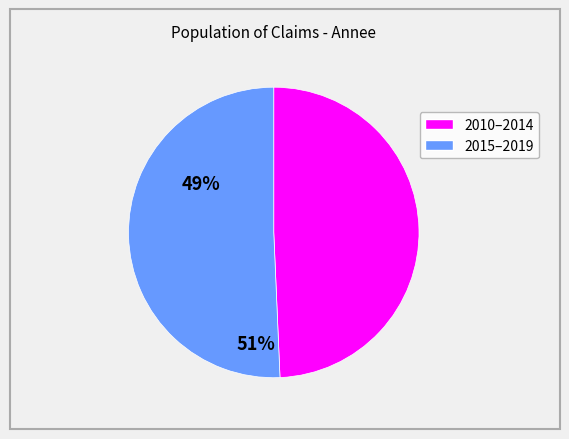

Count the number of slices in the pie.

2